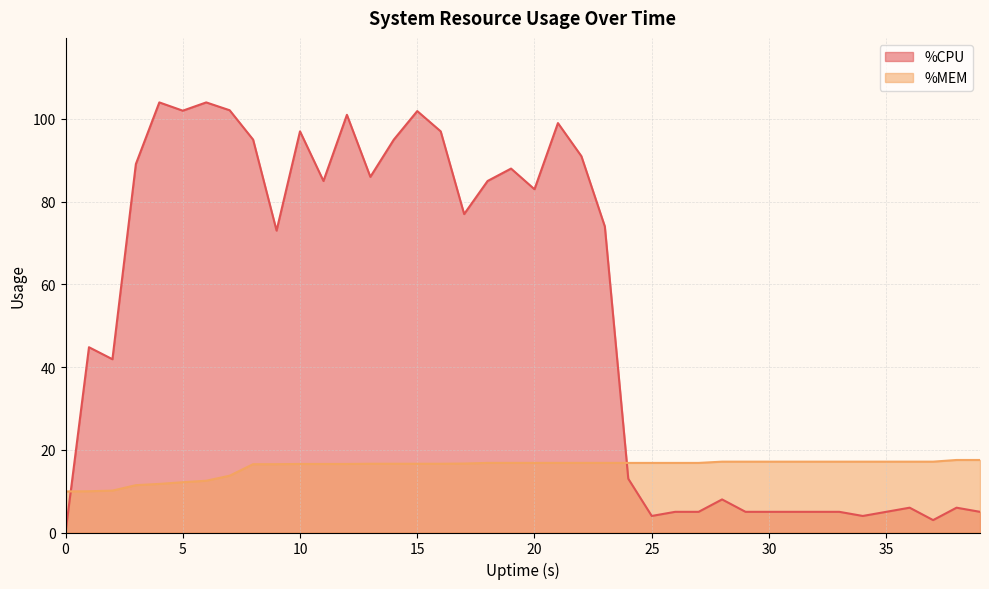

At which label does %MEM reach its peak?

38